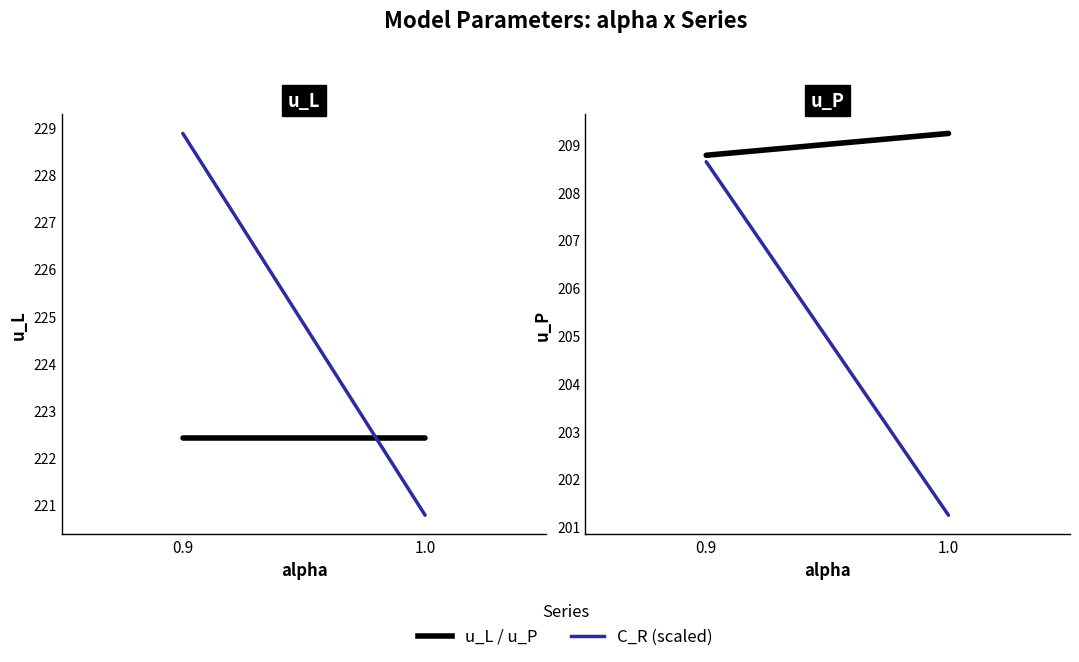

Between 0.9 and 1.0, which is larger?

0.9